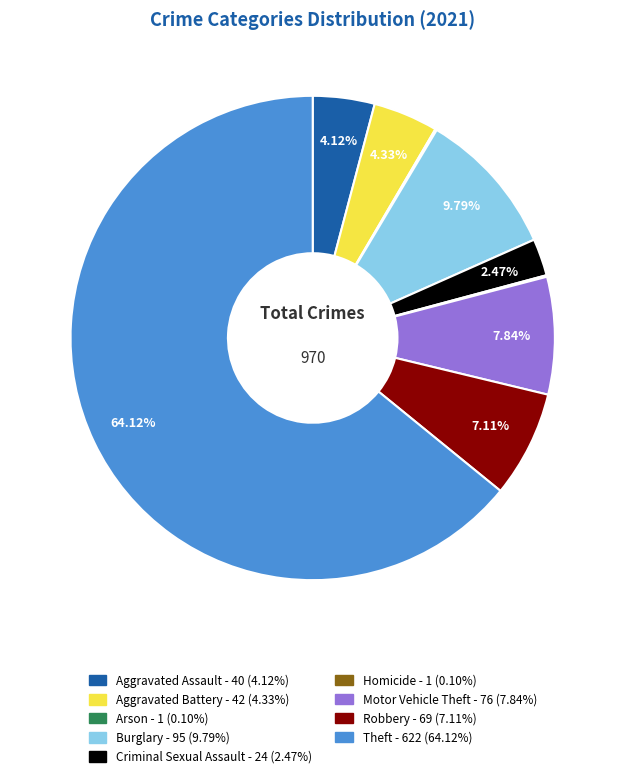

How much of the chart is everything except Robbery?

92.9%